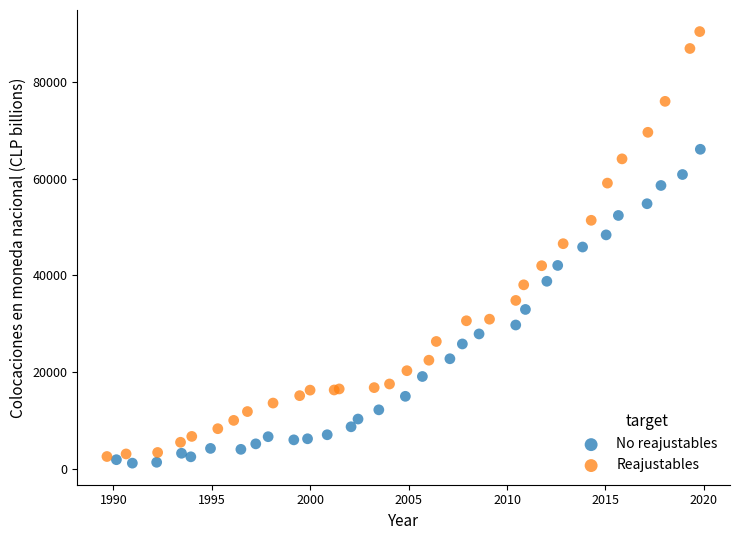

Which series has the widest spread of Y values?

Reajustables